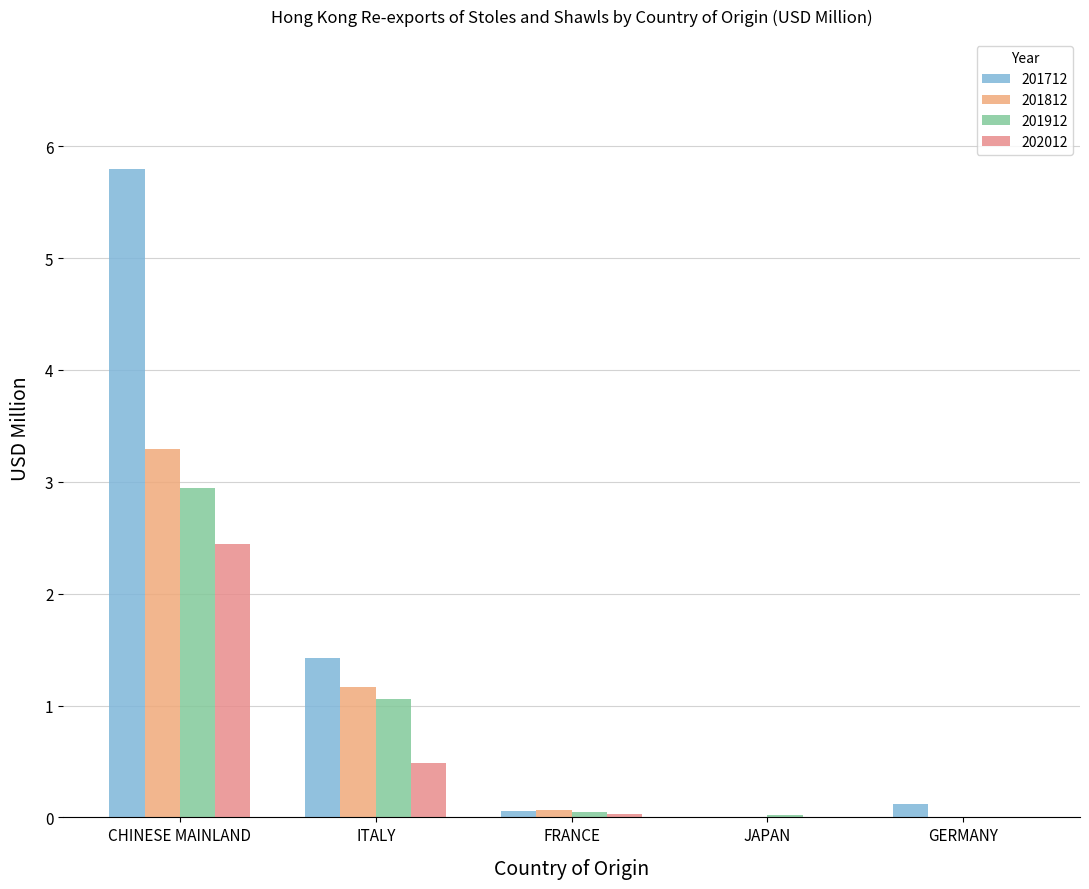

Which series has the largest total across all categories?

201712